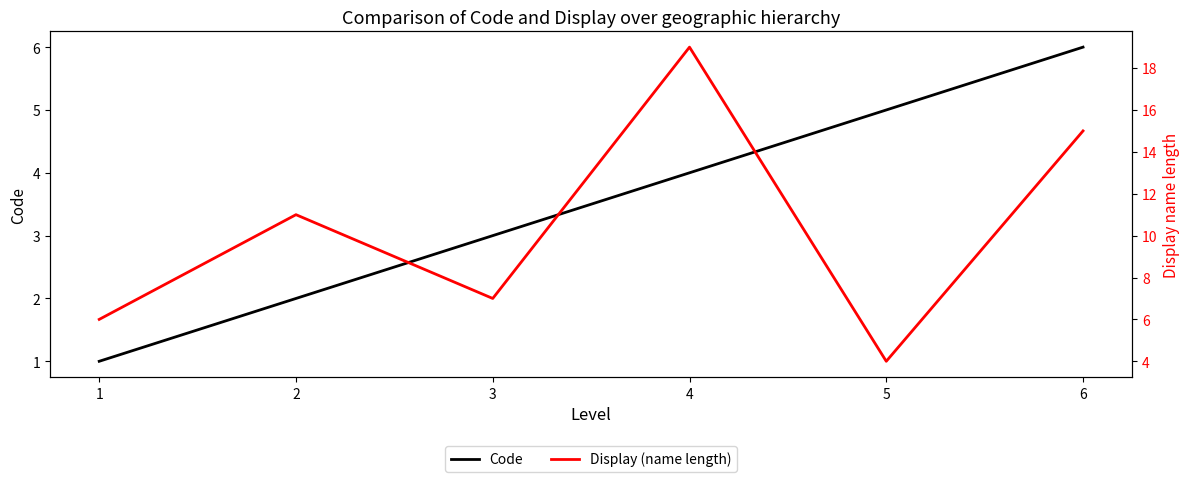

What is the sum of all Display (name length) values?

62